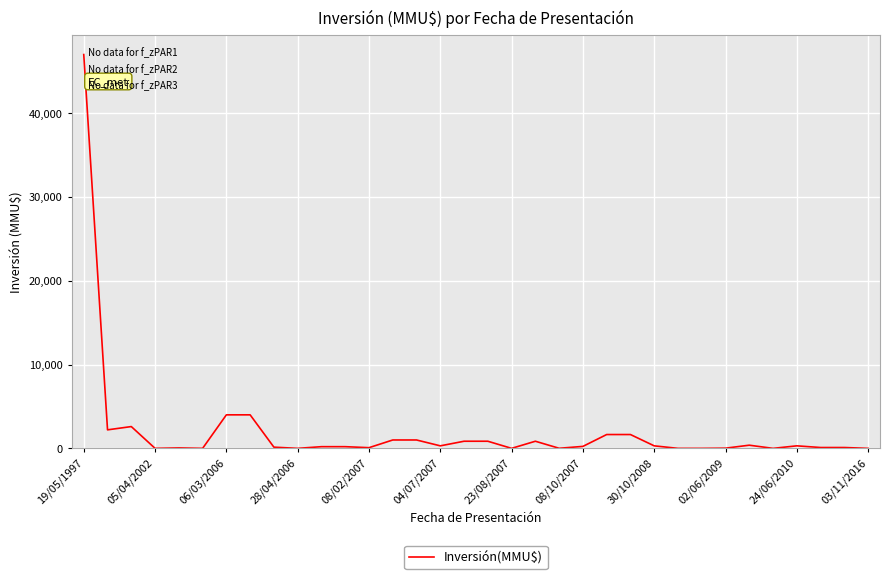

What is the difference between the maximum and minimum values?

47000